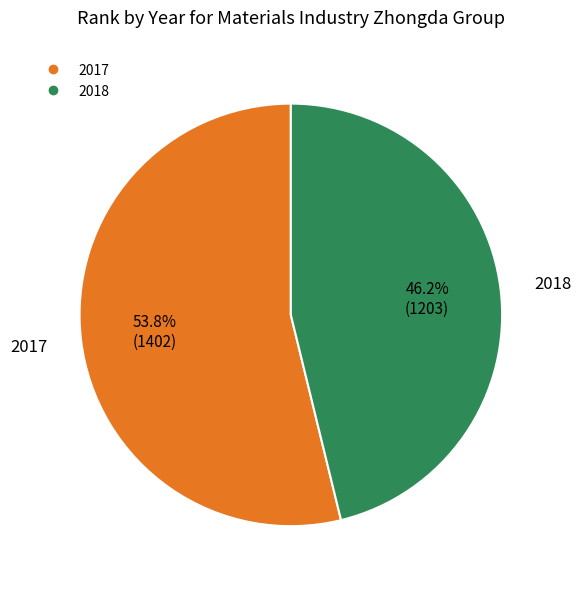

How many segments does this pie chart have?

2